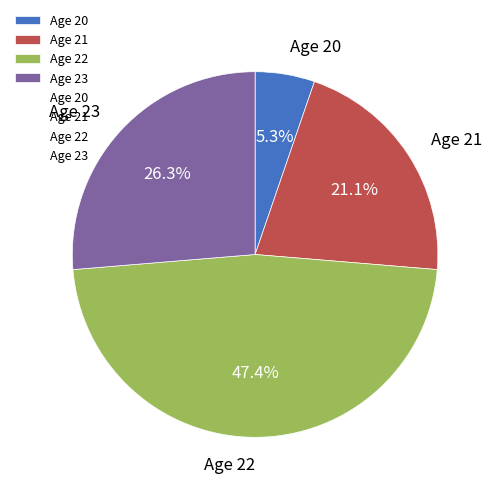

True or false: Age 23 accounts for 31% of the total.

False